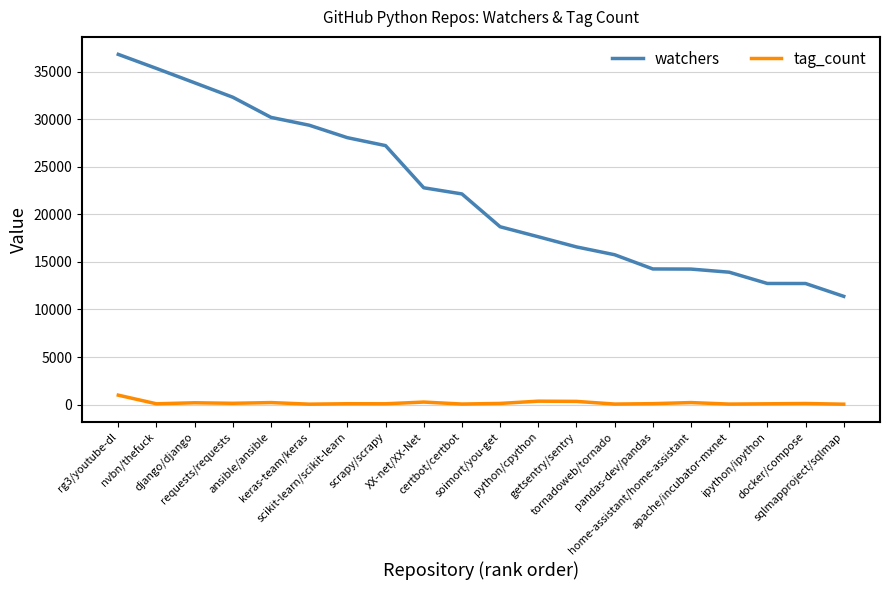

True or false: watchers and tag_count intersect in this chart.

False